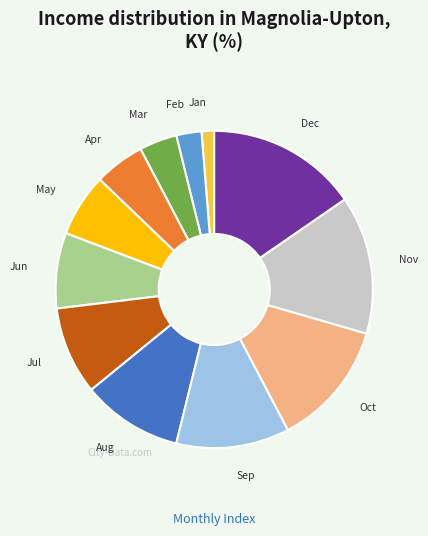

Which slice is the smallest?

Jan